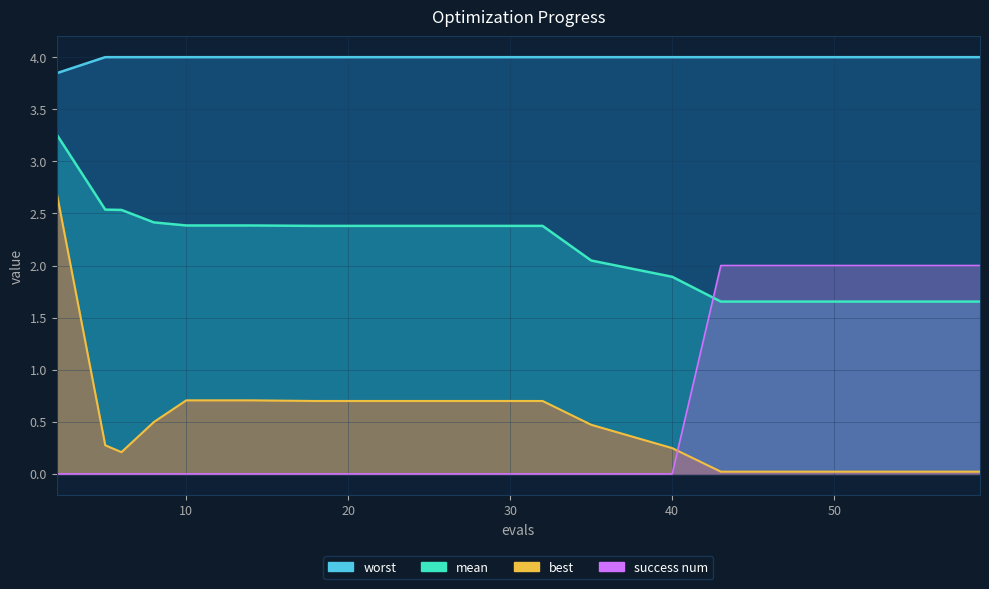

True or false: best and worst intersect in this chart.

False